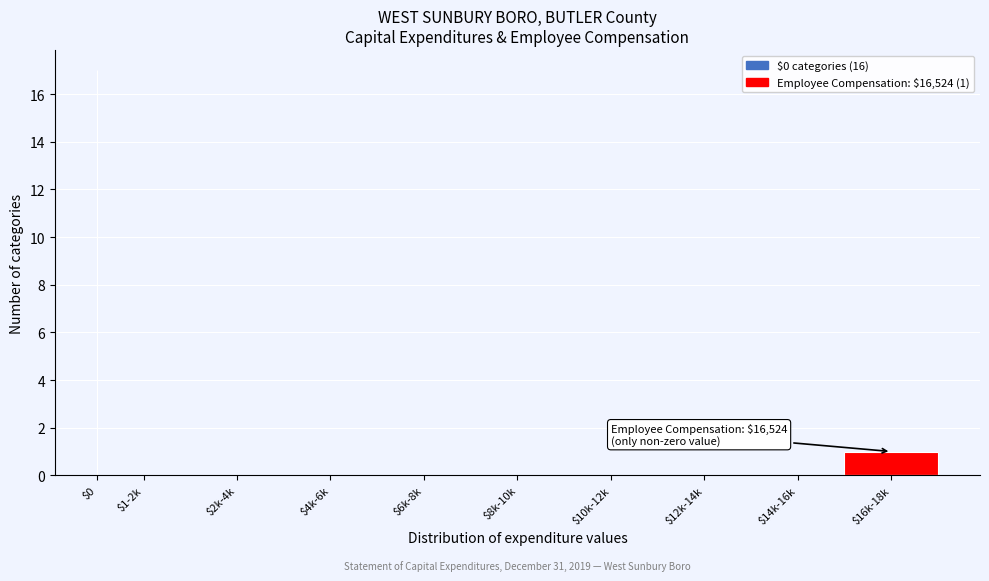

What is the sum of all values?

18